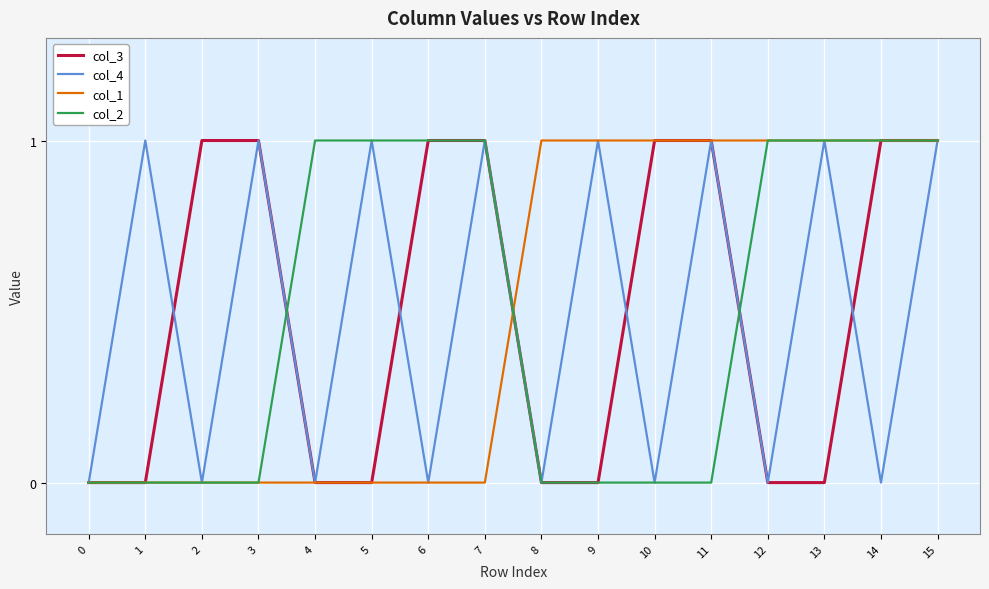

Count the col_4 values in the range 0 to 1.

16